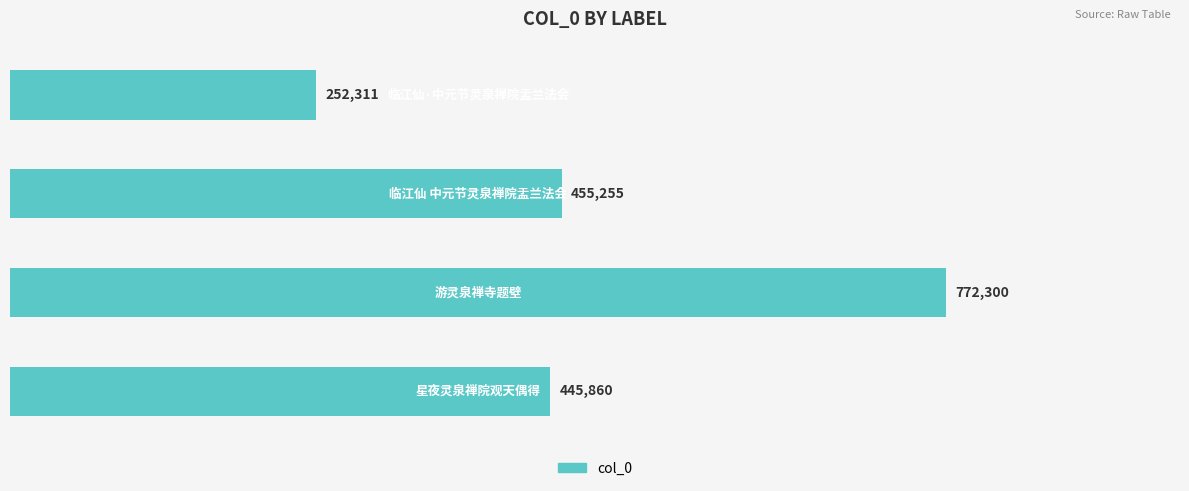

What is the difference between the maximum and minimum values?

519989